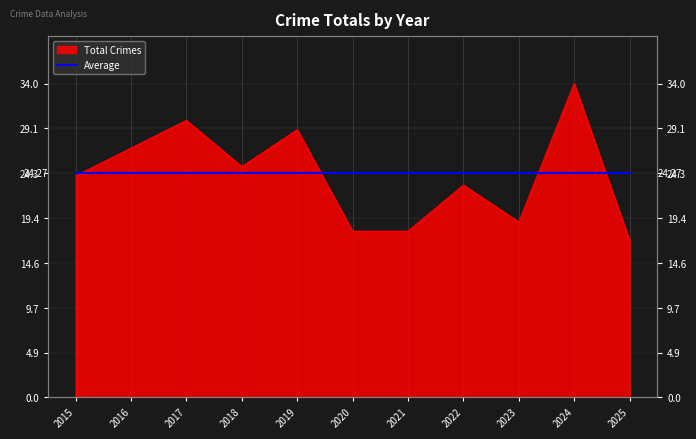

True or false: the data shows 17 at 2025.

True